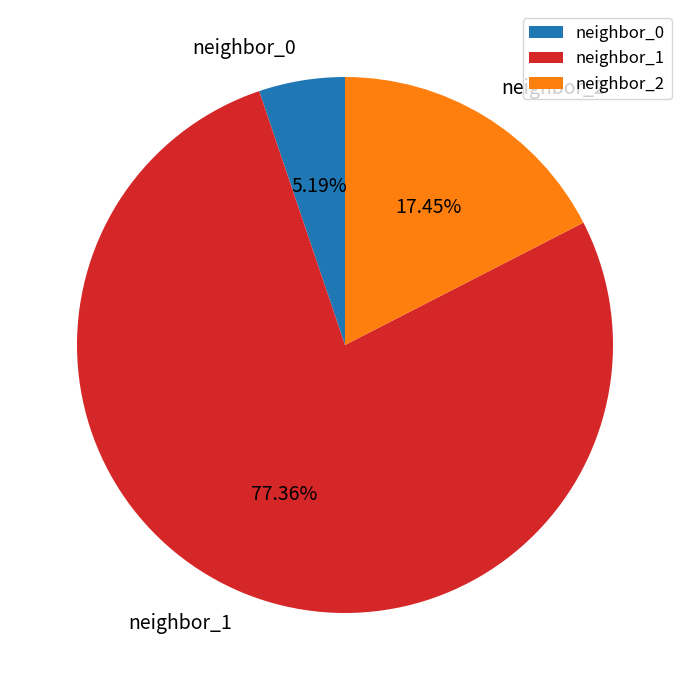

Does neighbor_2 account for over 50% of the chart?

No